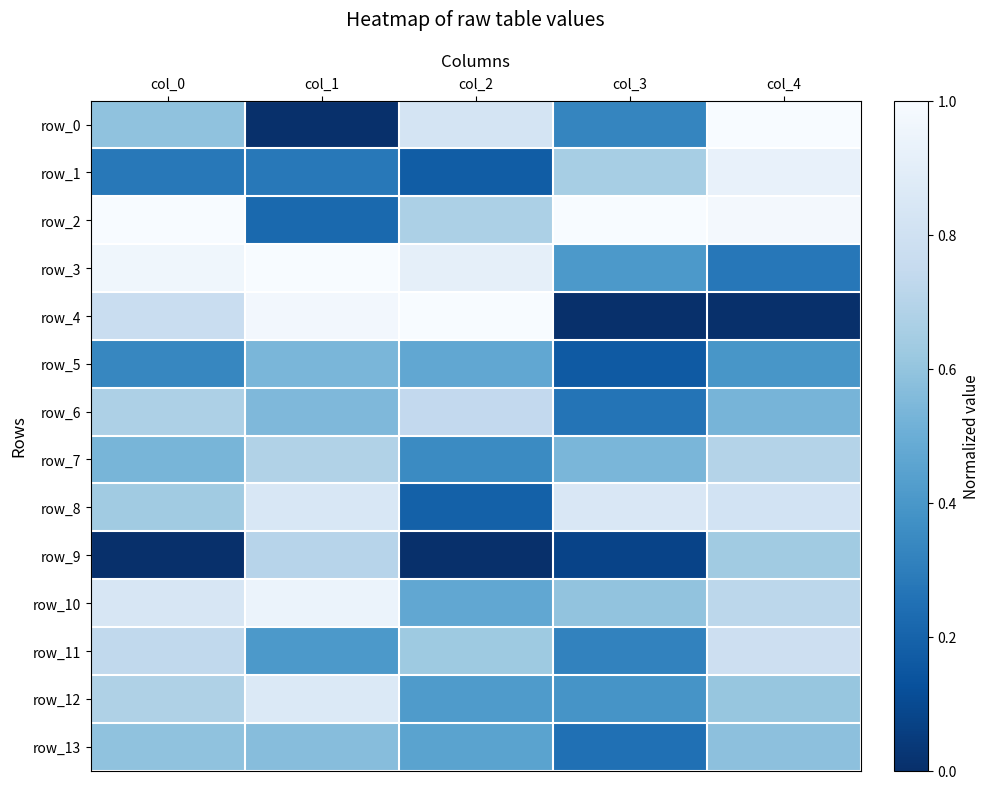

True or false: row_5 has a value of 0.5 at col_1.

True